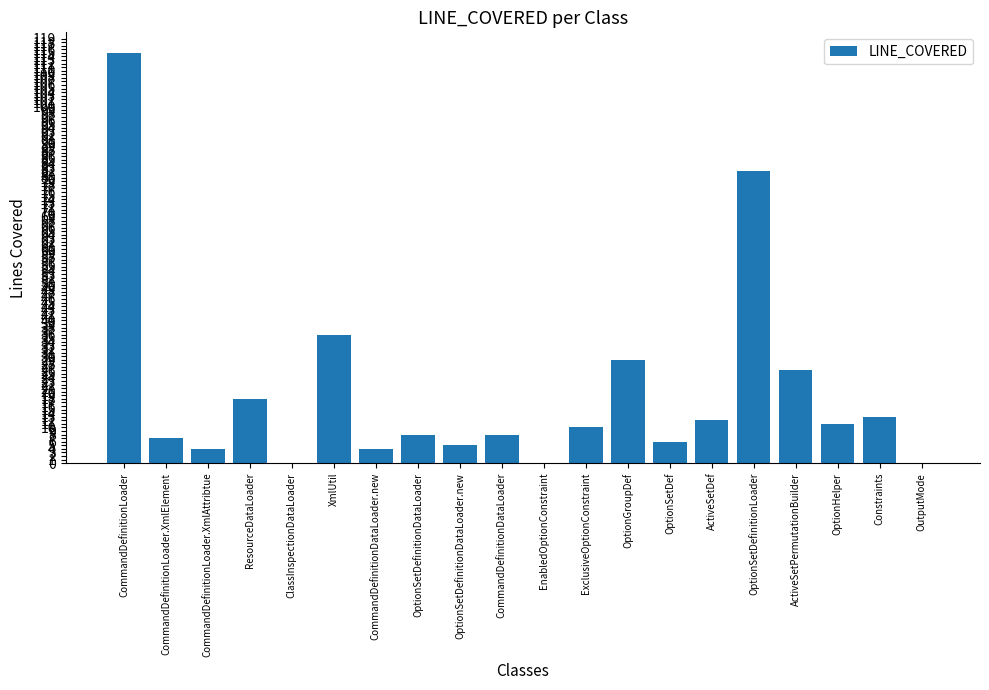

What is the difference between the values at XmlUtil and OptionHelper?

25